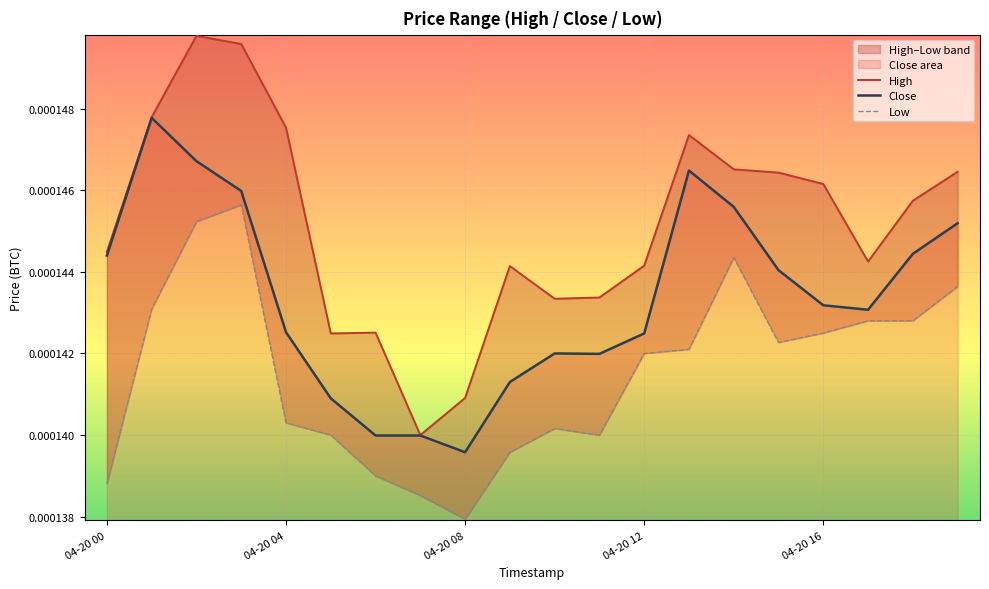

How many series are shown in this chart?

3